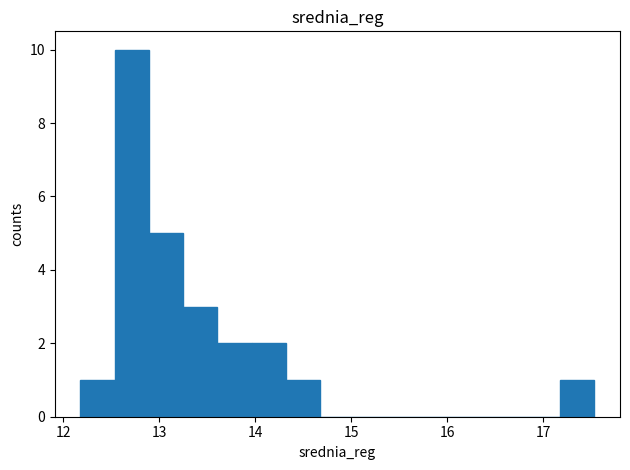

Around what value on the x-axis is the tallest bar? Give the approximate position of its centre, as read against the axis.

12.7